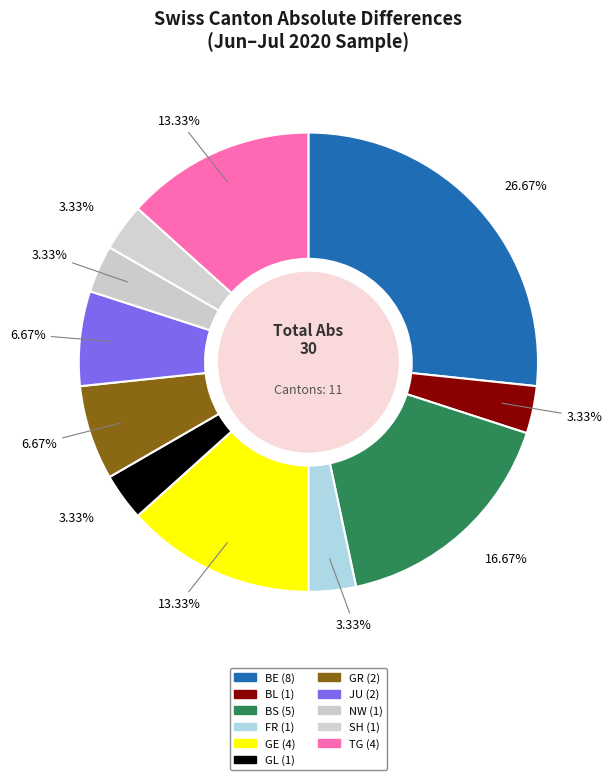

Do SH and FR together represent more than half of the pie?

No